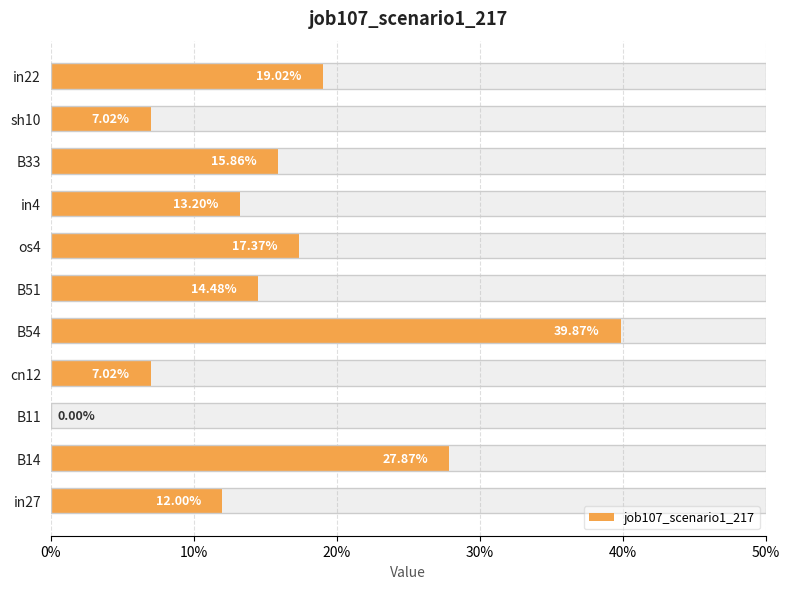

What is the sum of all values?

1.7